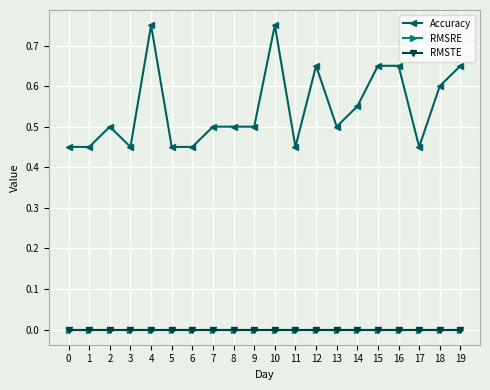

Reading right to left, list all the values displayed in this chart.

Accuracy: 0.7	0.6	0.5	0.7	0.7	0.6	0.5	0.7	0.5	0.8	0.5	0.5	0.5	0.5	0.5	0.8	0.5	0.5	0.5	0.5
RMSRE: 0.0	0.0	0.0	0.0	0.0	0.0	0.0	0.0	0.0	0.0	0.0	0.0	0.0	0.0	0.0	0.0	0.0	0.0	0.0	0.0
RMSTE: 0.0	0.0	0.0	0.0	0.0	0.0	0.0	0.0	0.0	0.0	0.0	0.0	0.0	0.0	0.0	0.0	0.0	0.0	0.0	0.0